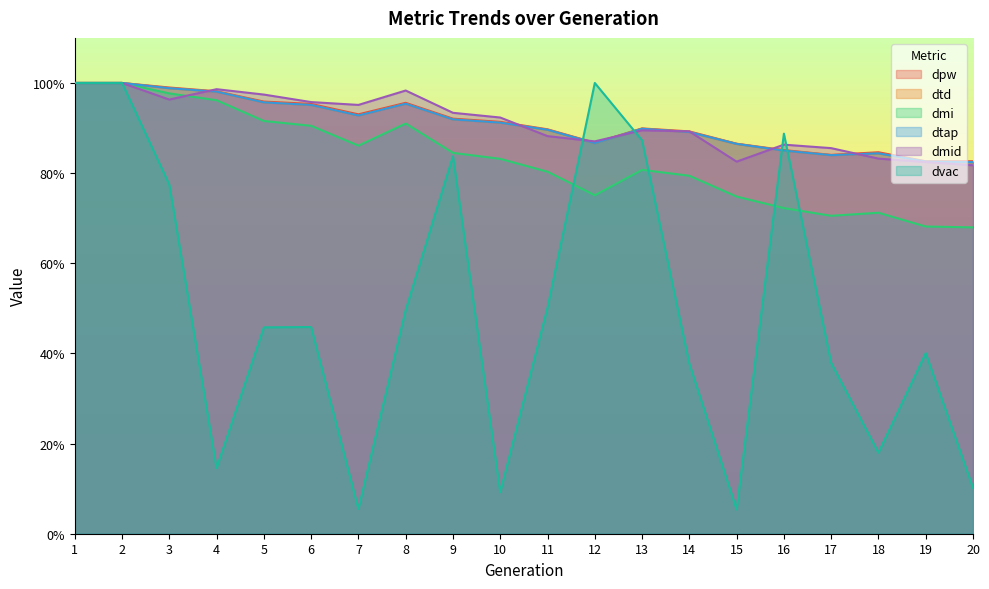

What is the difference between the highest and lowest values at 11?

0.4